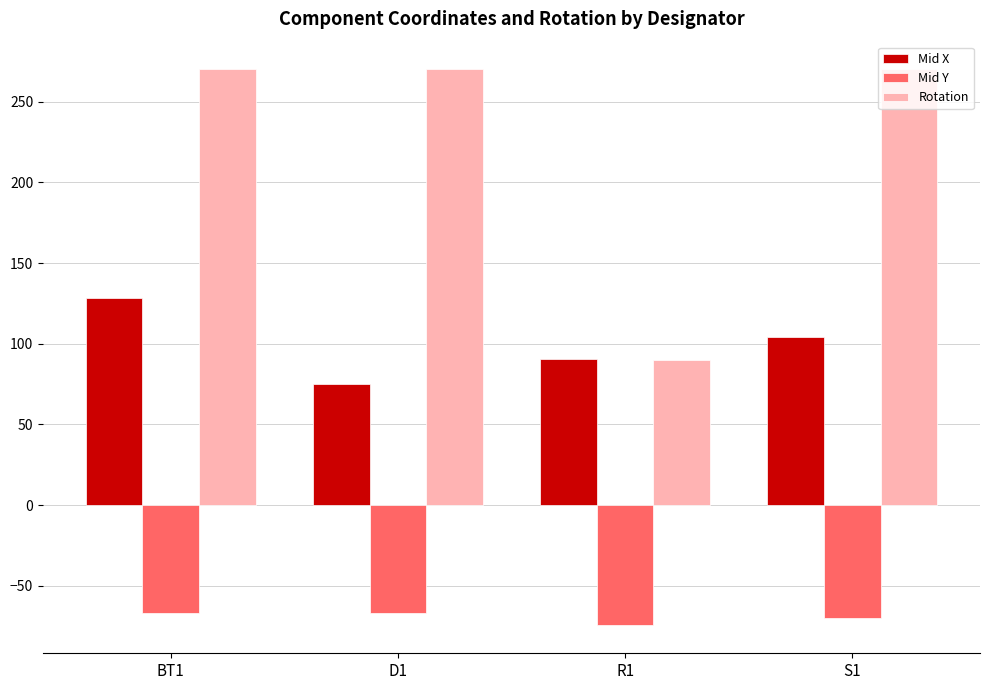

The value of Mid Y at S1 is -108.4. True or false?

False